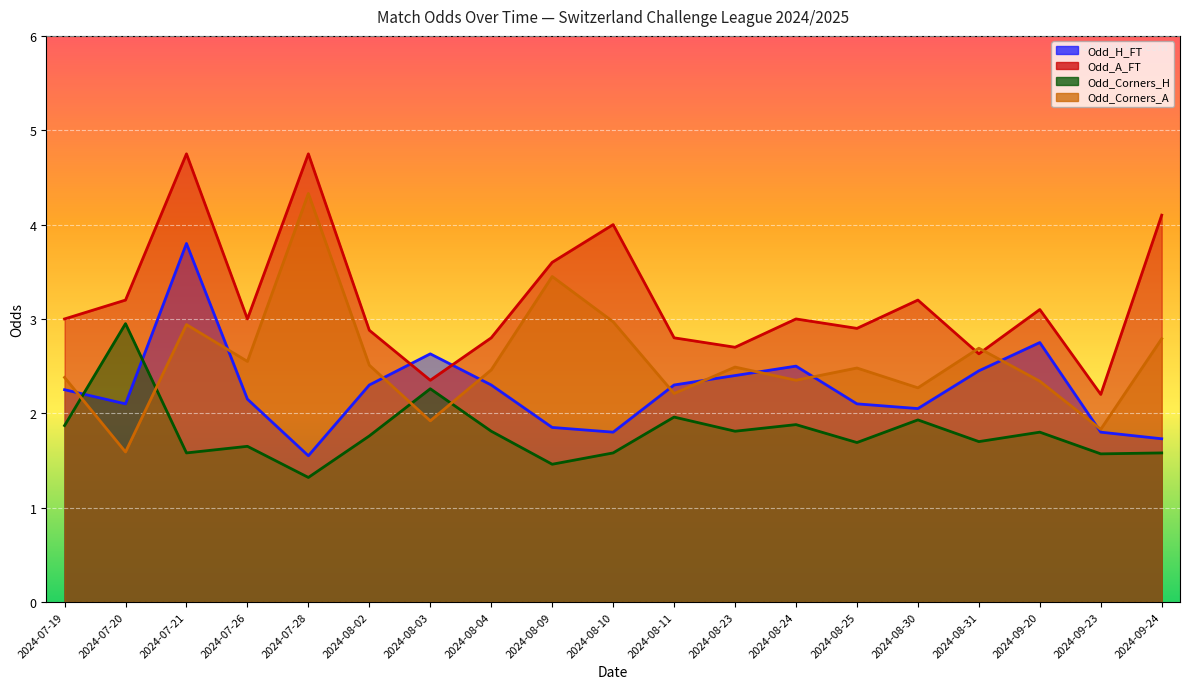

Between which two adjacent categories do Odd_Corners_A and Odd_H_FT first intersect?

2024-07-19 and 2024-07-20